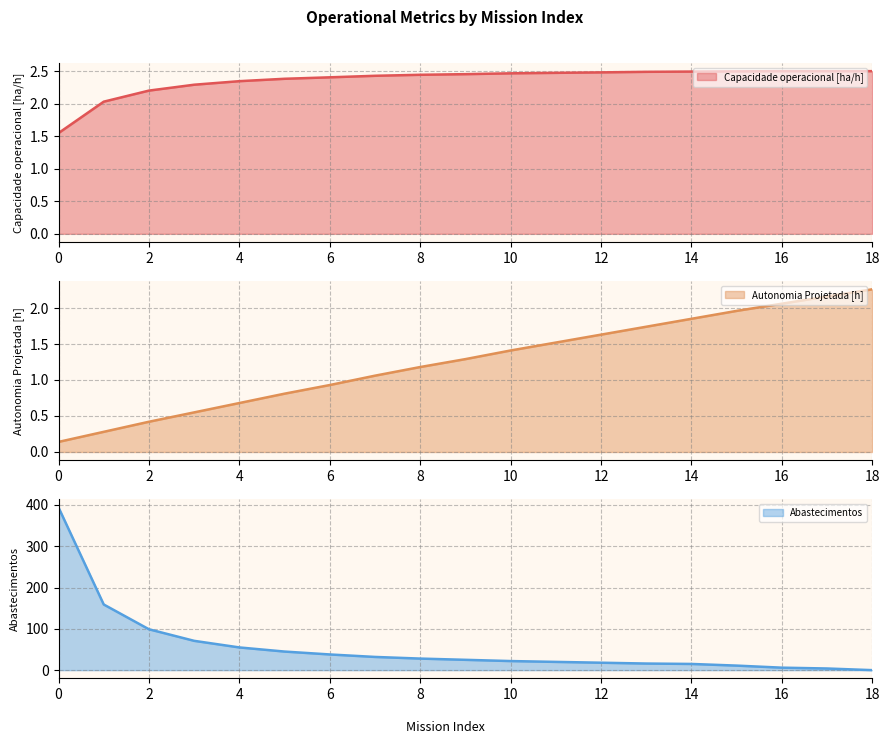

True or false: Abastecimentos has a value of 33.2 at 1.

False